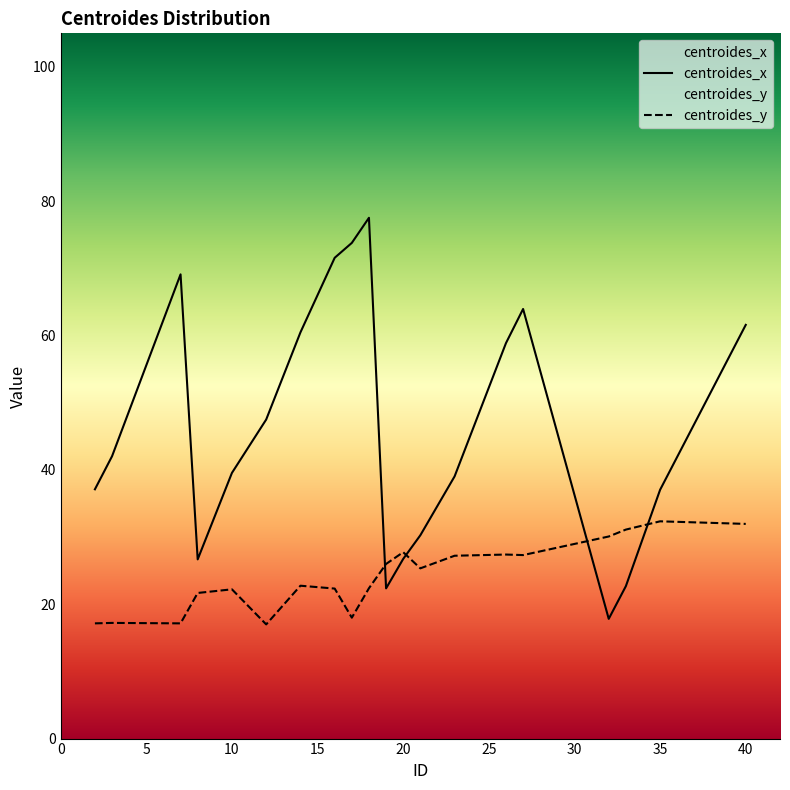

How many data points in centroides_x are above 42?

10